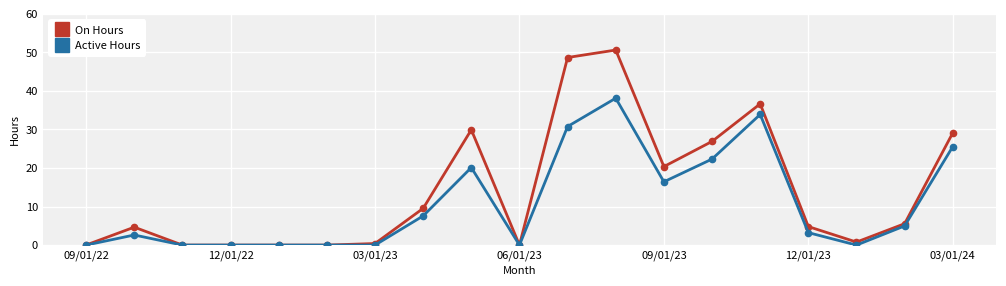

At how many categories does at least one series exceed 37?

2